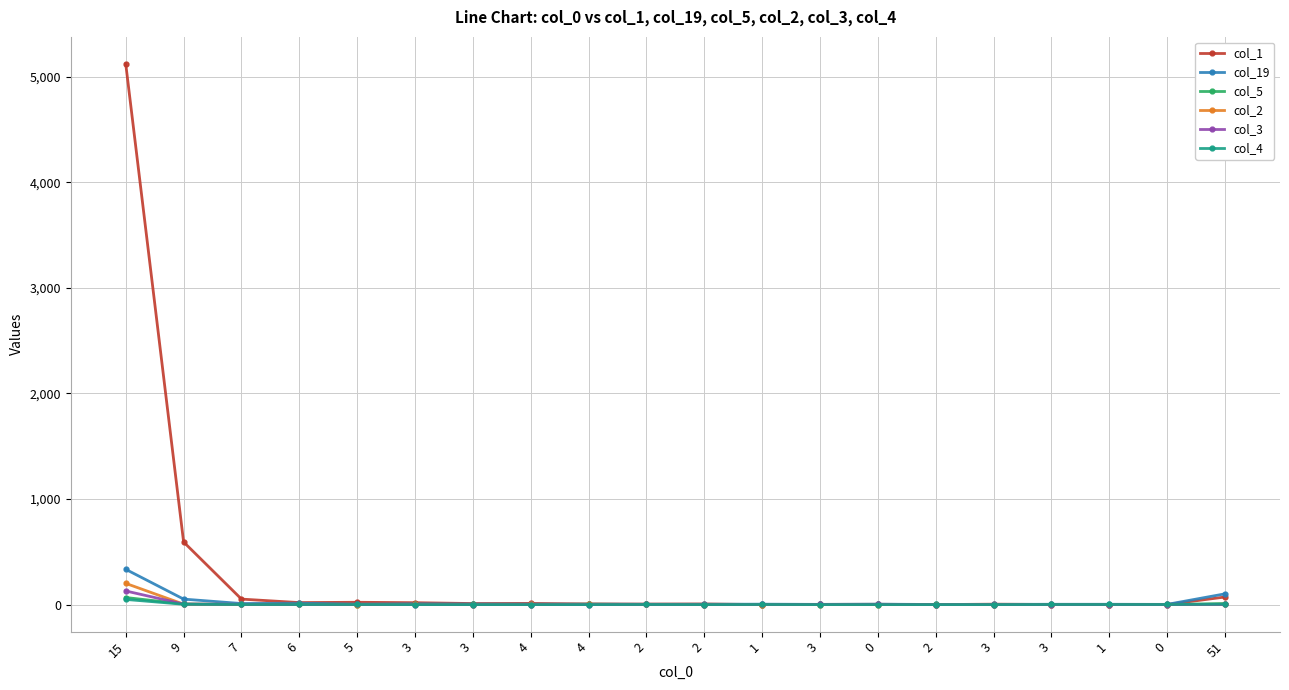

Reading left to right, extract all data points from this chart.

col_1: 5121	593	52	19	22	18	10	11	6	5	6	0	2	3	0	4	1	0	1	72
col_19: 334	52	10	13	4	7	5	4	4	3	3	4	2	4	1	2	3	3	2	102
col_5: 67	6	1	2	0	1	2	0	3	1	0	0	1	1	2	0	0	0	0	10
col_2: 201	4	2	3	0	1	0	1	3	1	0	0	0	0	0	0	0	0	0	3
col_3: 129	5	3	1	1	0	0	0	0	1	0	1	1	2	0	0	0	0	0	1
col_4: 49	3	1	1	1	0	0	0	0	1	0	1	0	0	0	0	1	1	1	4